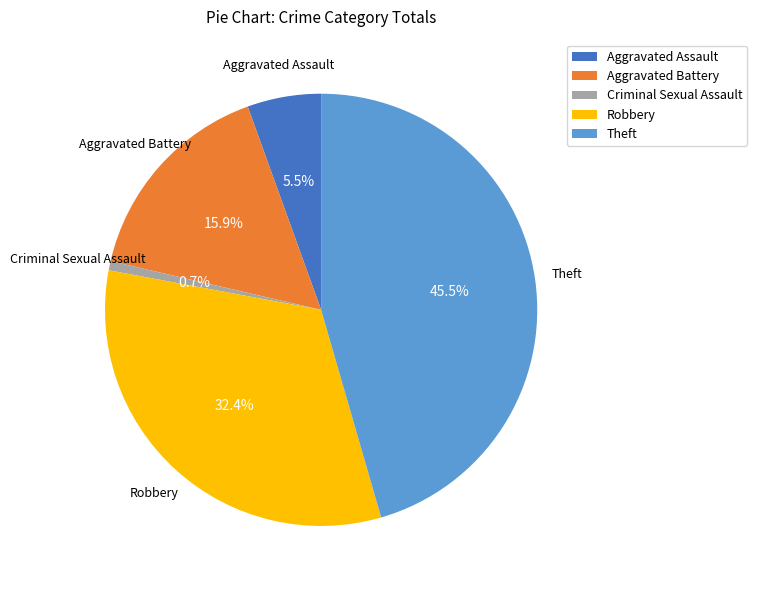

What is the ratio of the value at Theft to the value at Robbery?

1.4